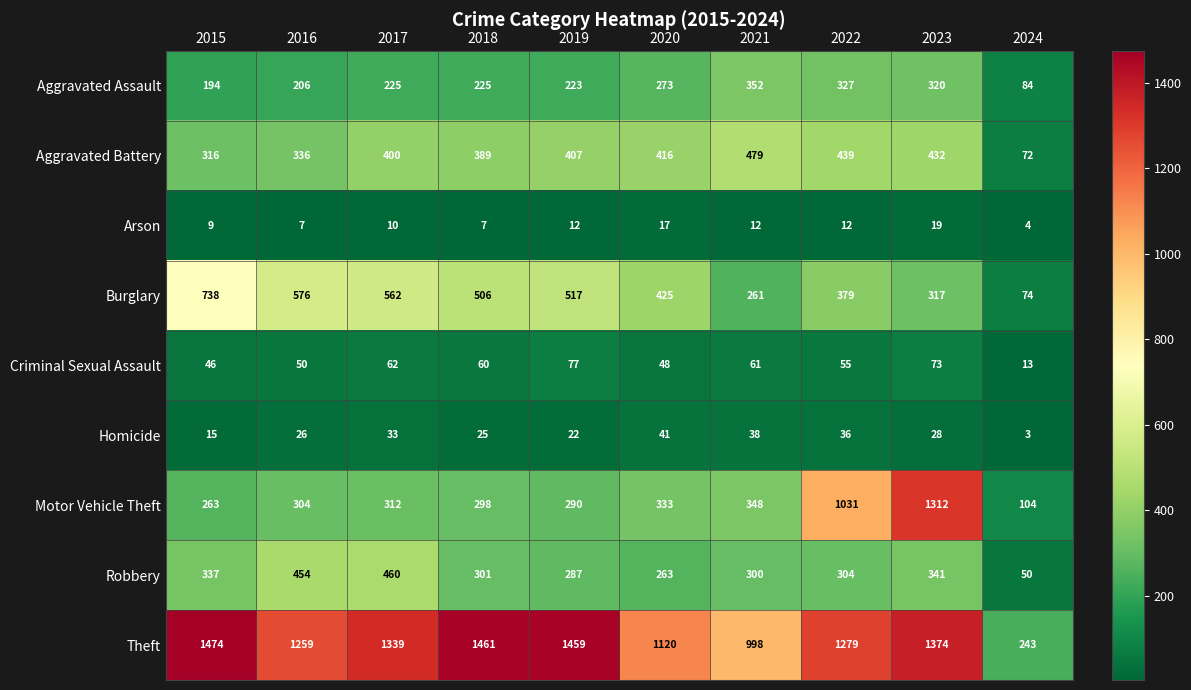

At which label is Aggravated Assault closest to 218?

2019